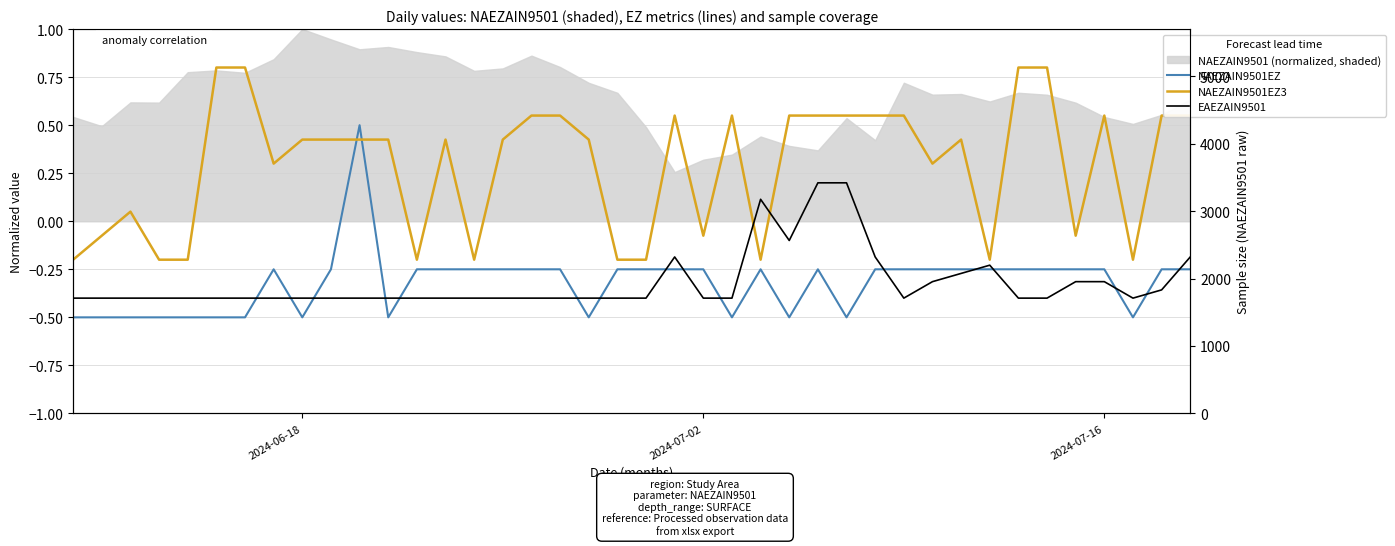

What is the highest value of the EAEZAIN9501 series?

0.2